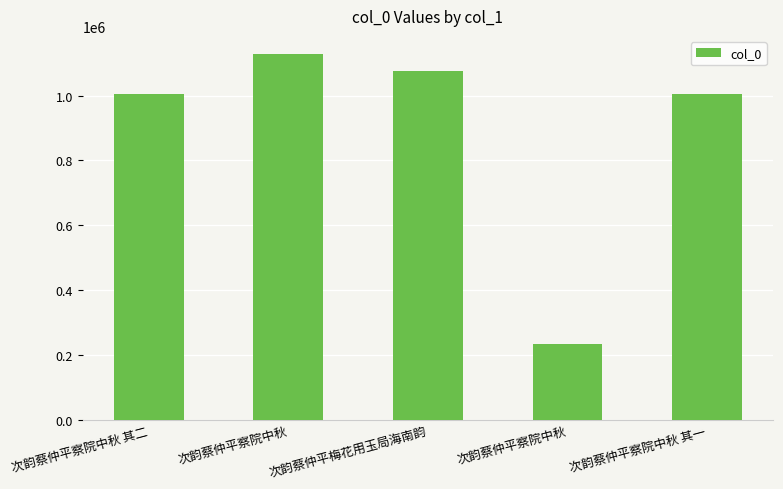

Reading left to right, list all the values displayed in this chart.

次韵蔡仲平察院中秋 其二=1006282	次韵蔡仲平察院中秋=1128436	次韵蔡仲平梅花用玉局海南韵=1075825	次韵蔡仲平察院中秋=231753	次韵蔡仲平察院中秋 其一=1006283